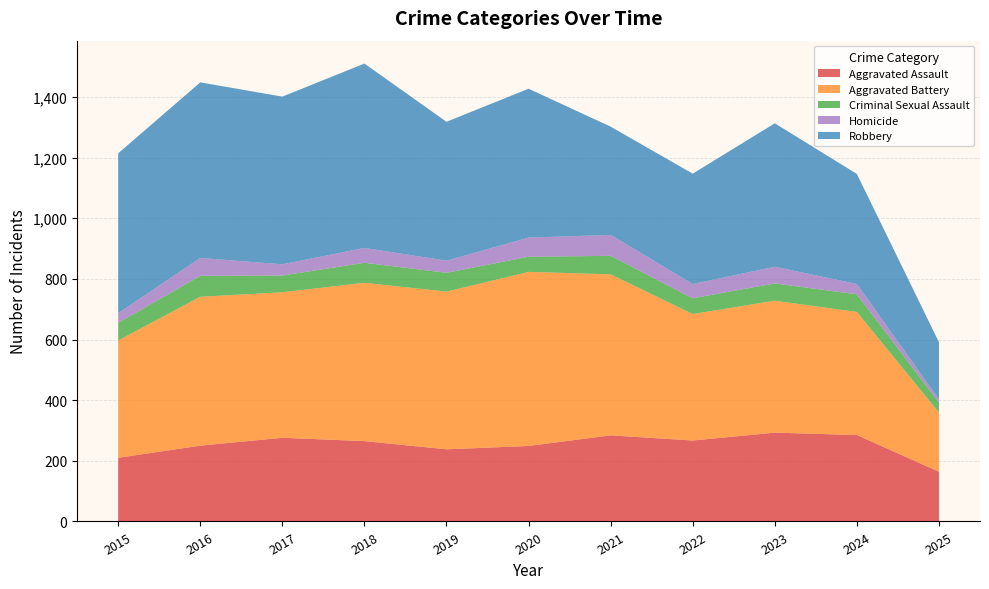

Reading left to right, what are all the values shown in this chart?

Aggravated Assault: 210	250	276	265	238	249	284	267	293	285	164
Aggravated Battery: 387	491	480	522	520	574	531	417	435	406	195
Criminal Sexual Assault: 58	69	55	66	62	50	61	52	57	58	33
Homicide: 32	59	37	49	40	63	69	47	55	34	11
Robbery: 527	579	553	608	458	491	357	364	473	363	188